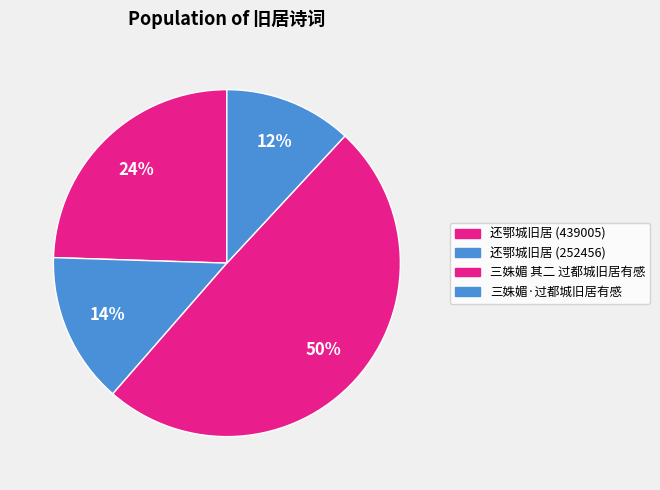

What is the ratio of the value at 还鄂城旧居 (439005) to the value at 三姝媚·过都城旧居有感?

2.1